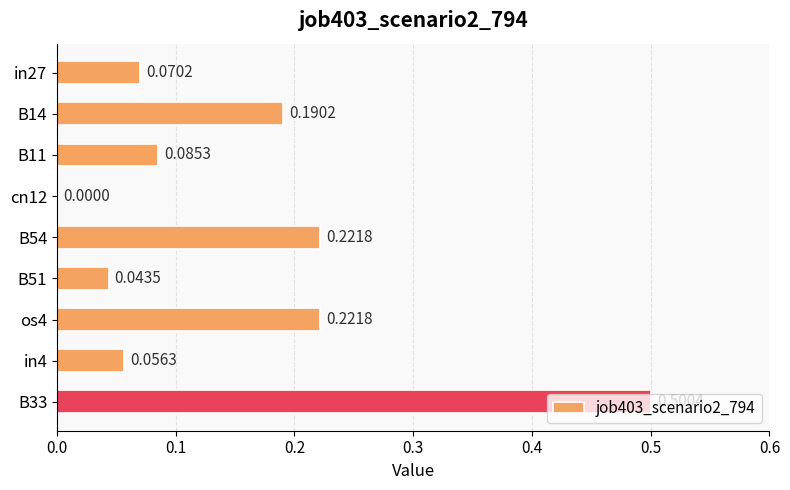

What is the sum of all values?

1.4